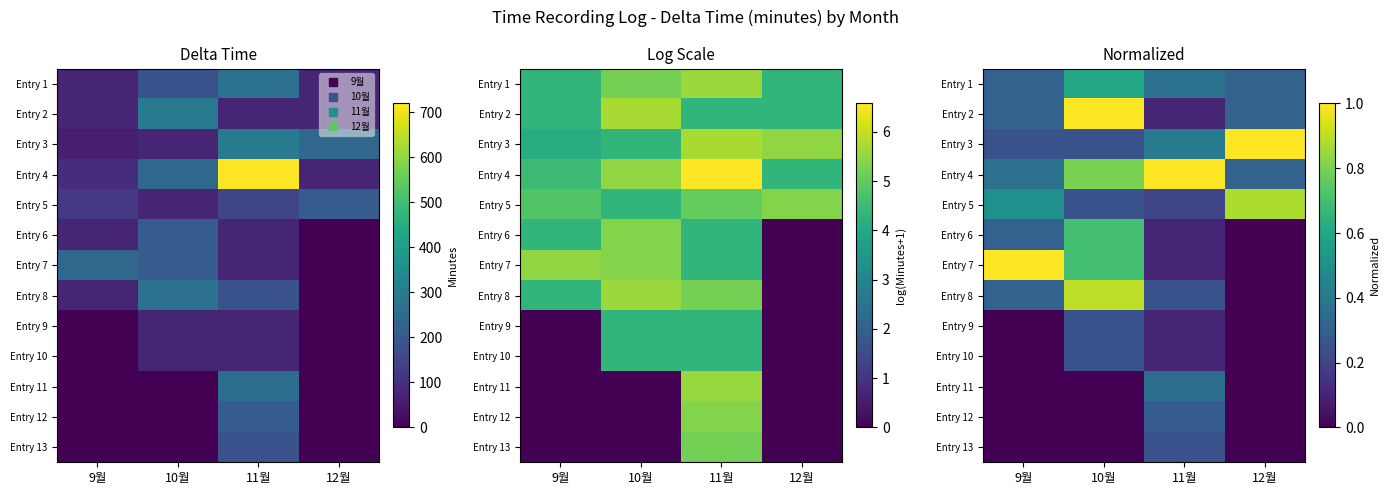

The value of Entry 1 at 9월 is 0.3. True or false?

True